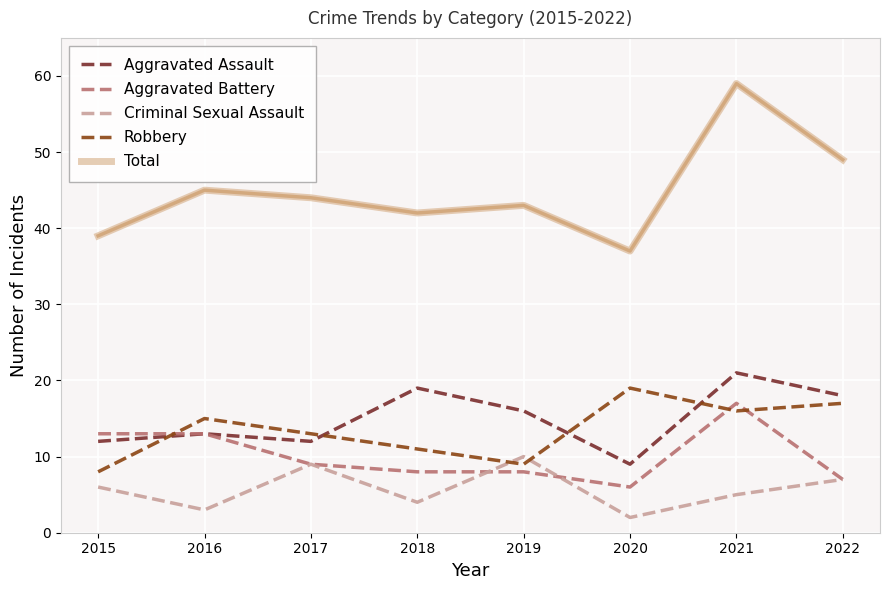

At which label does Total first exceed 44?

2016